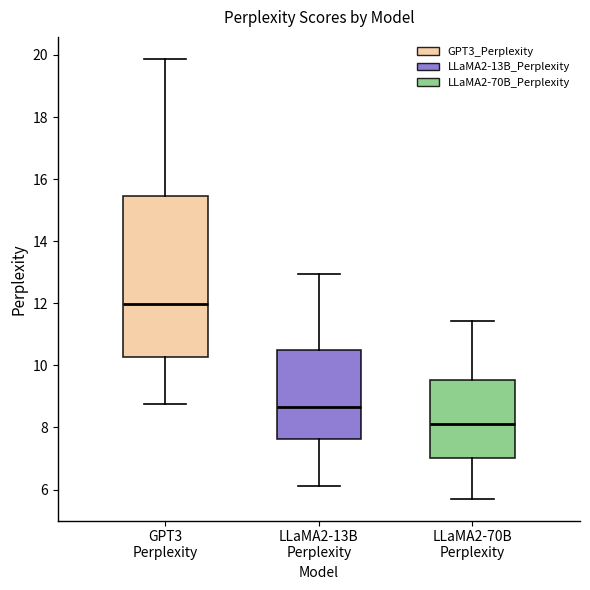

Which box has the lowest median line?

LLaMA2-70B Perplexity